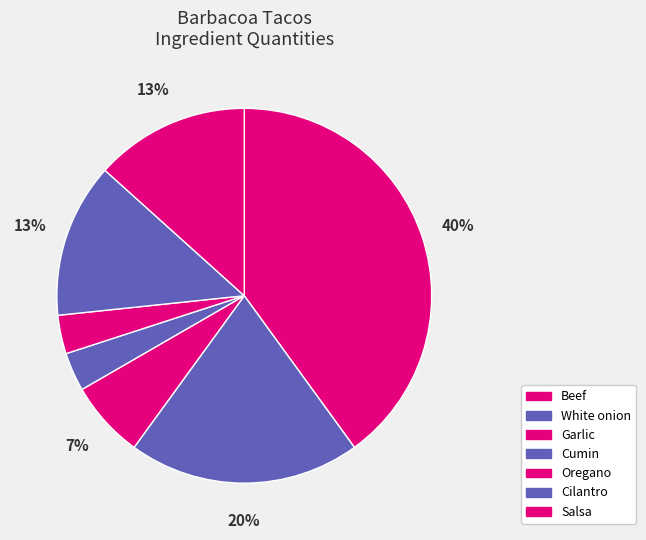

Rank the categories by value from lowest to highest.

Cumin, Oregano, Garlic, Cilantro, Salsa, White onion, Beef